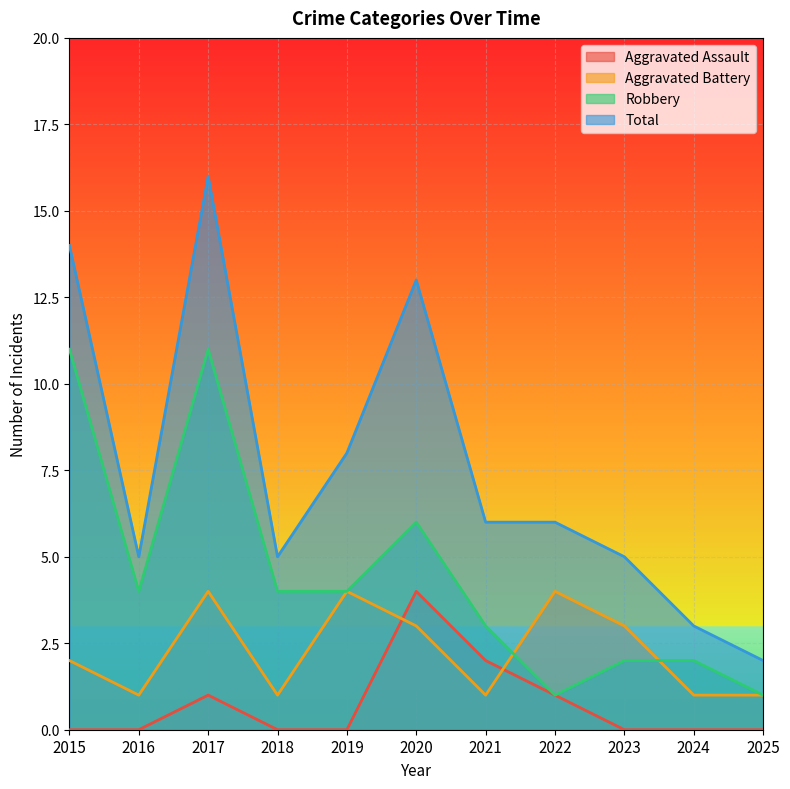

Where is the first local maximum for Robbery?

2017